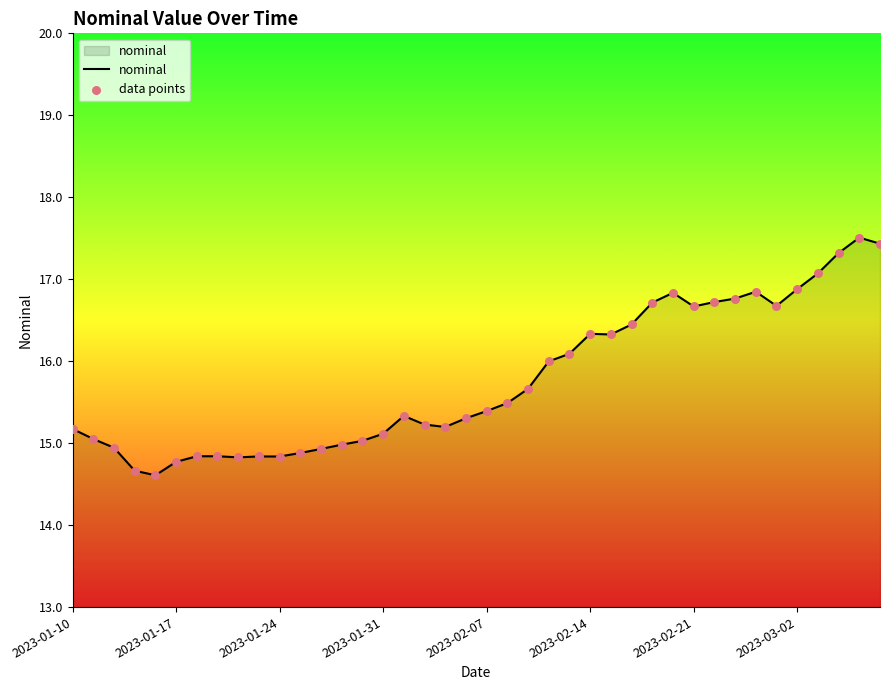

What is the difference between the maximum and minimum values?

2.9